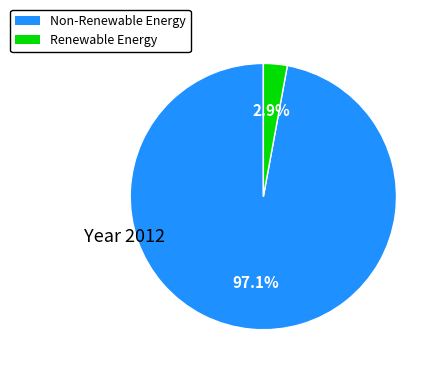

Is there any slice that represents more than half of the pie?

Yes